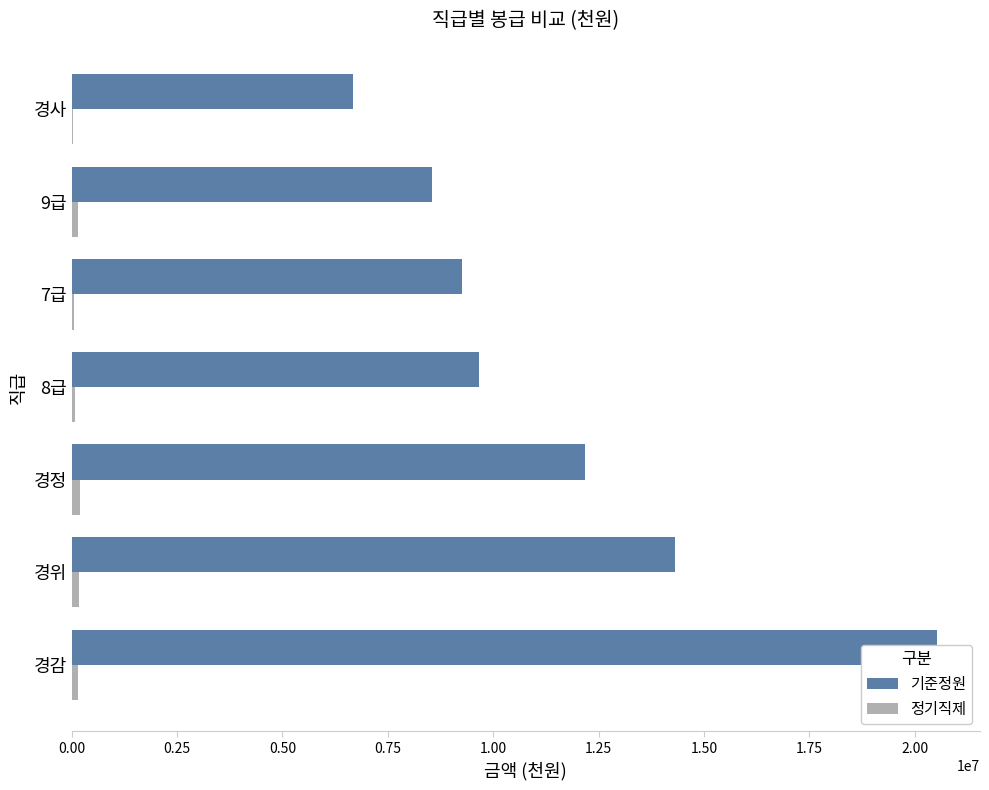

Are the bars grouped side by side (vs. stacked)?

Yes